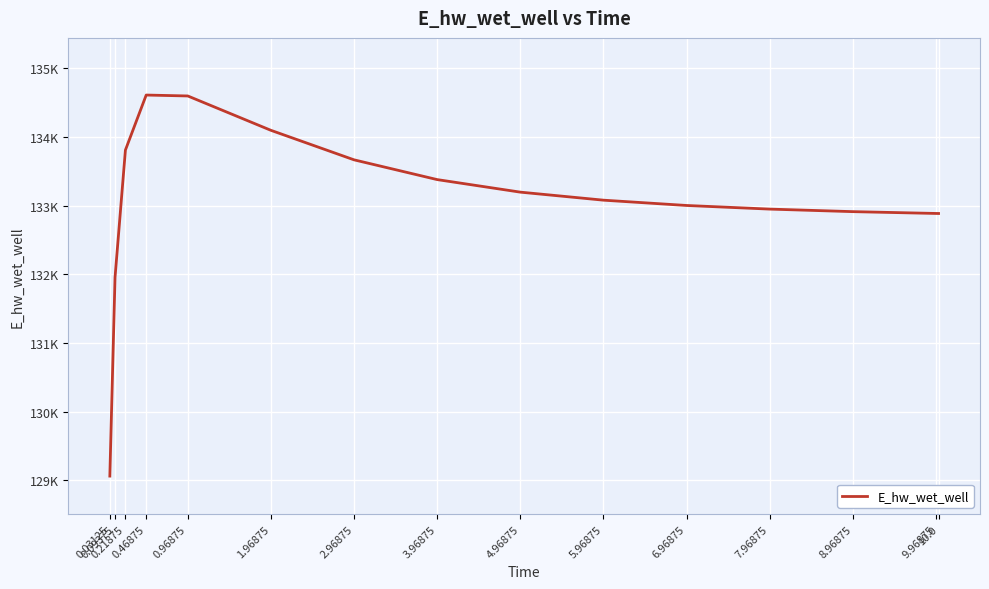

What is the label of the 13th point from the right?

0.21875